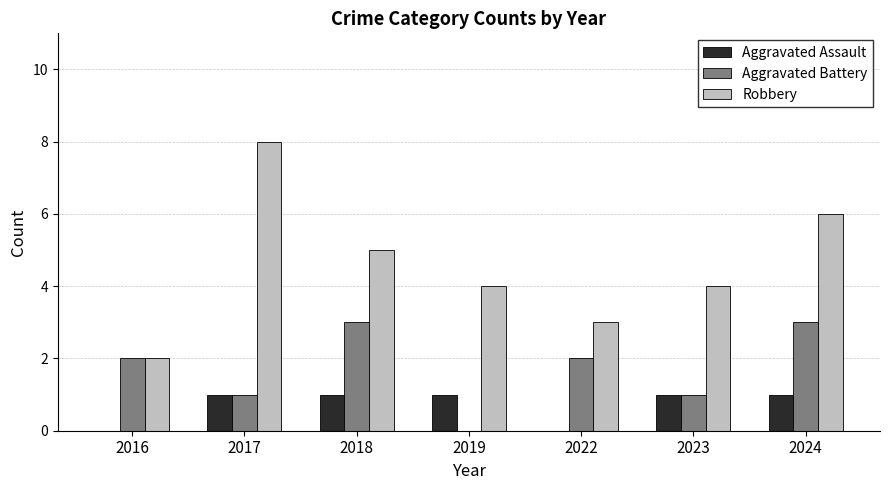

Reading right to left, list all the values displayed in this chart.

Aggravated Assault: 1	1	0	1	1	1	0
Aggravated Battery: 3	1	2	0	3	1	2
Robbery: 6	4	3	4	5	8	2